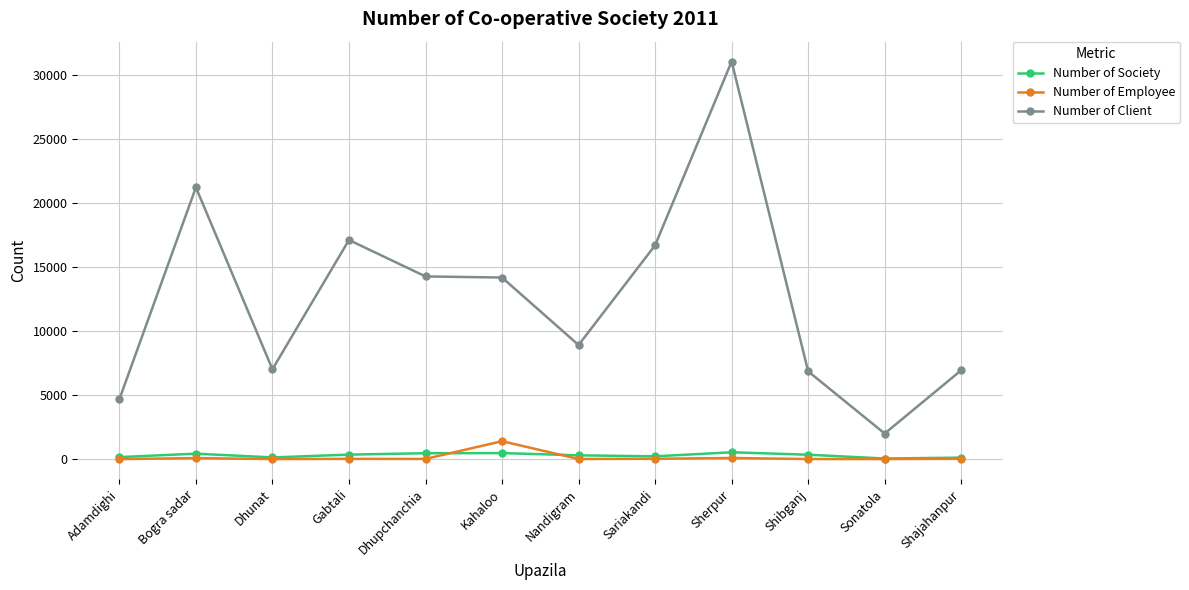

What position from the right is Dhunat?

10